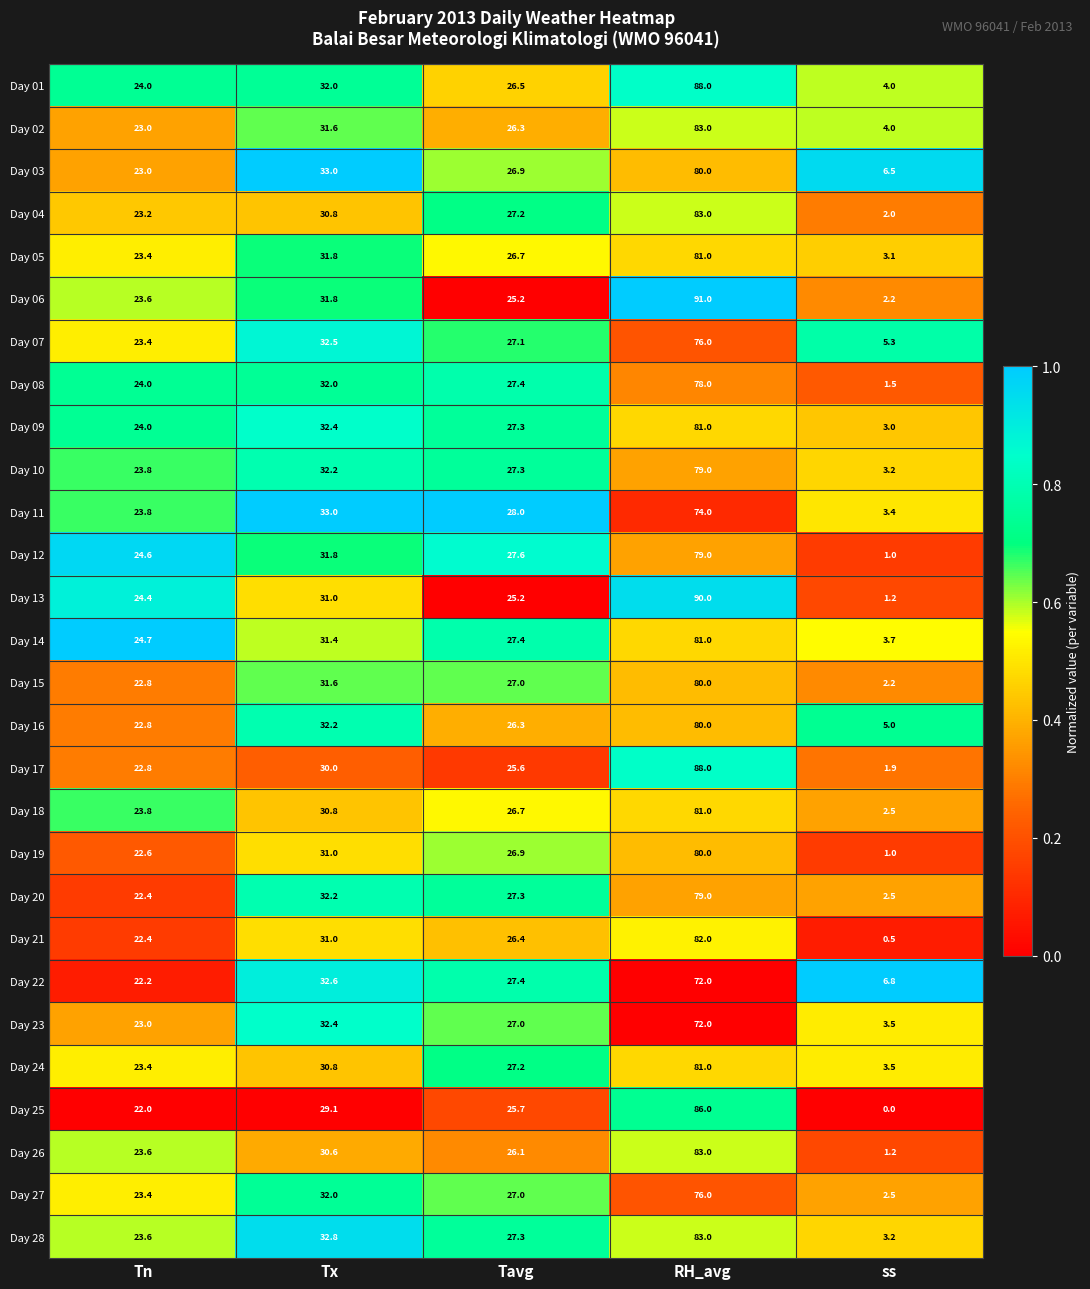

What is the sum of all Day 03 values?

169.4